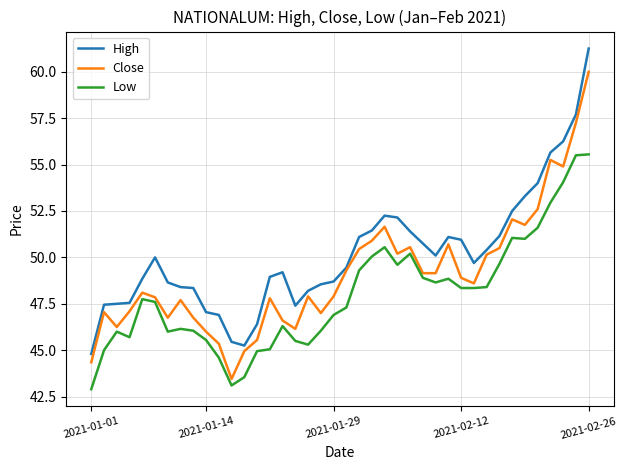

True or false: High and Low cross at least once.

False